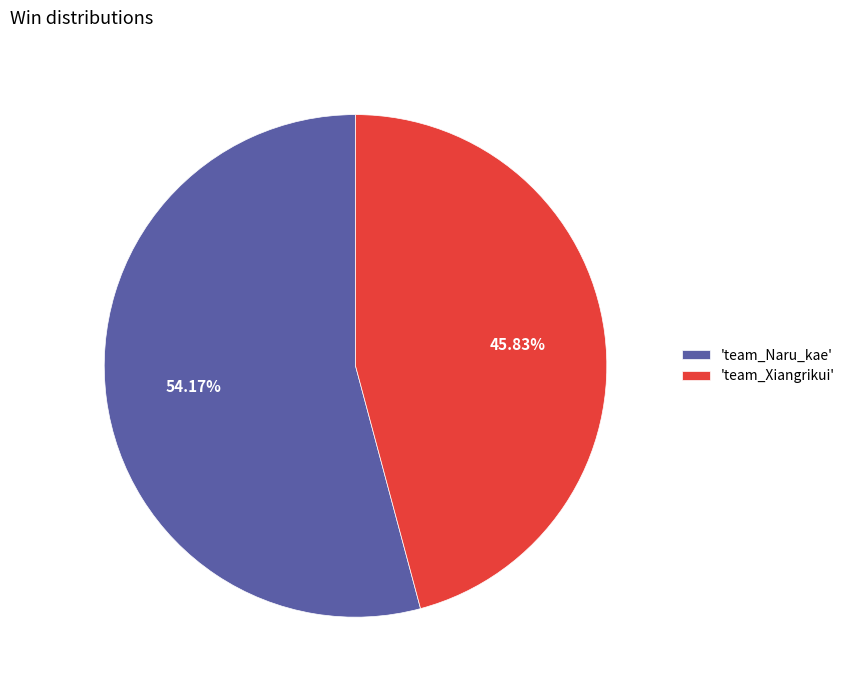

Which slice is the largest?

'team_Naru_kae'